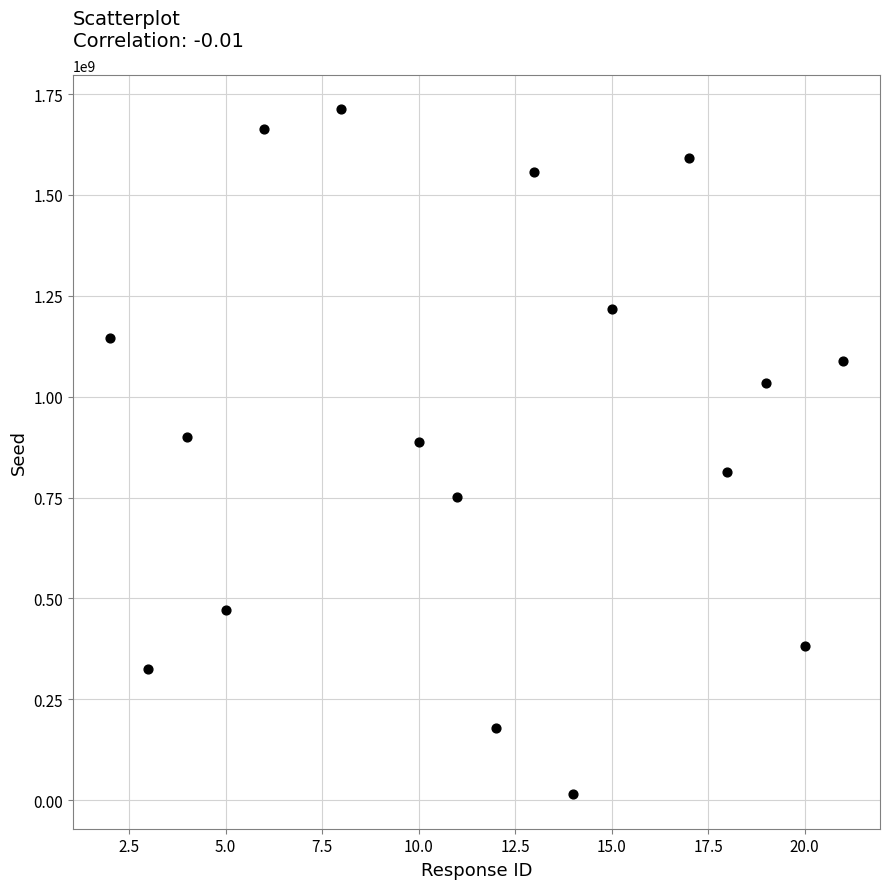

What is the range of X values (max minus min)?

19